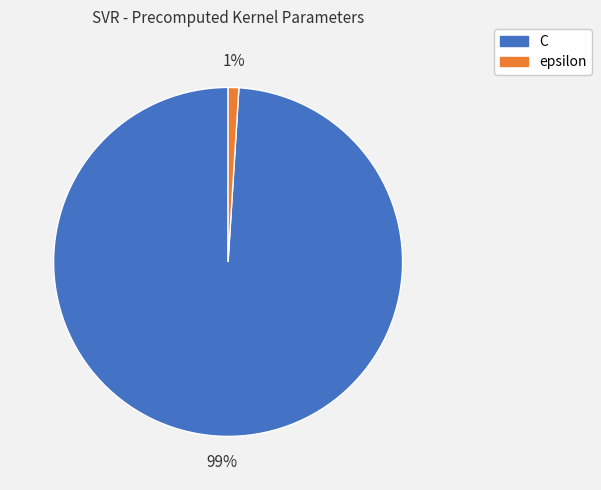

To the nearest percent, what portion does C represent?

99%